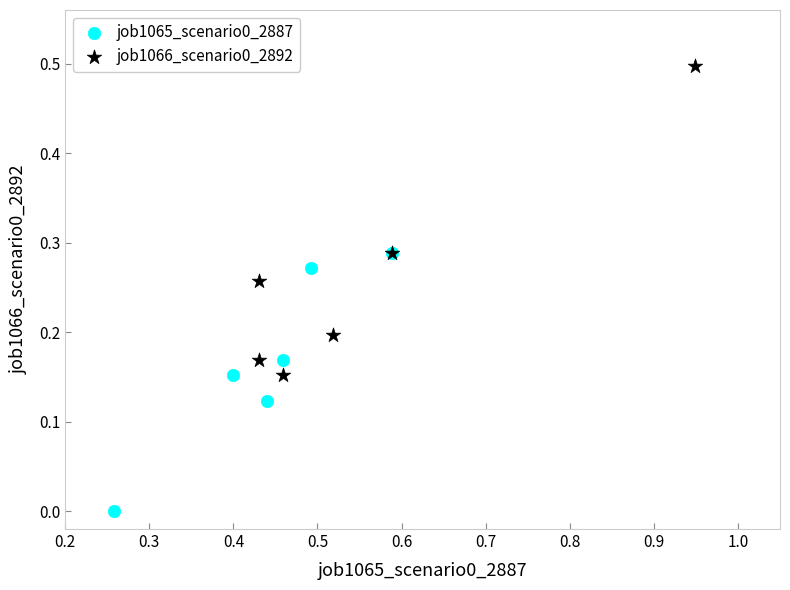

What are all the series names shown in the legend?

job1065_scenario0_2887, job1066_scenario0_2892